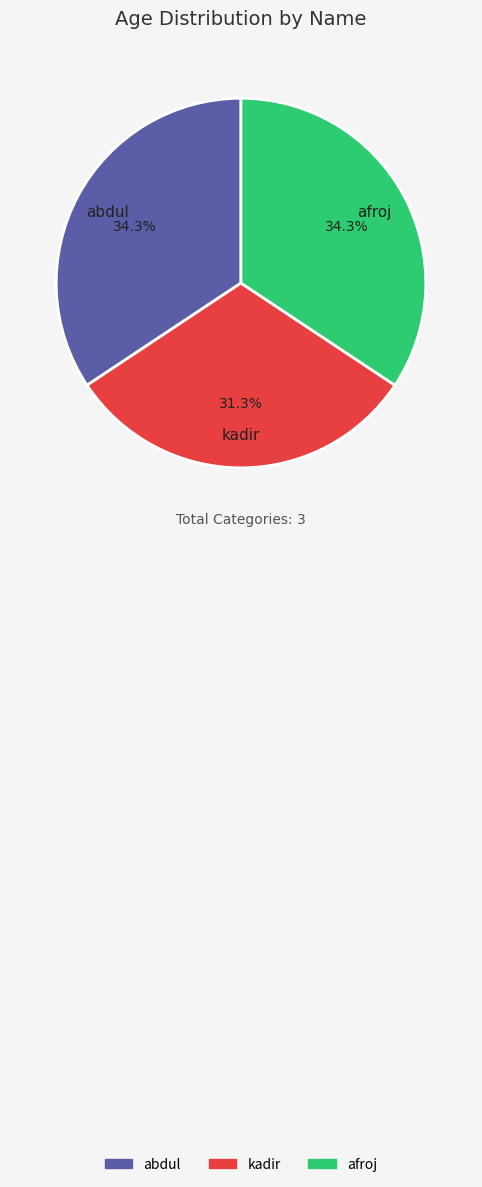

What is the smallest slice in the pie chart?

kadir